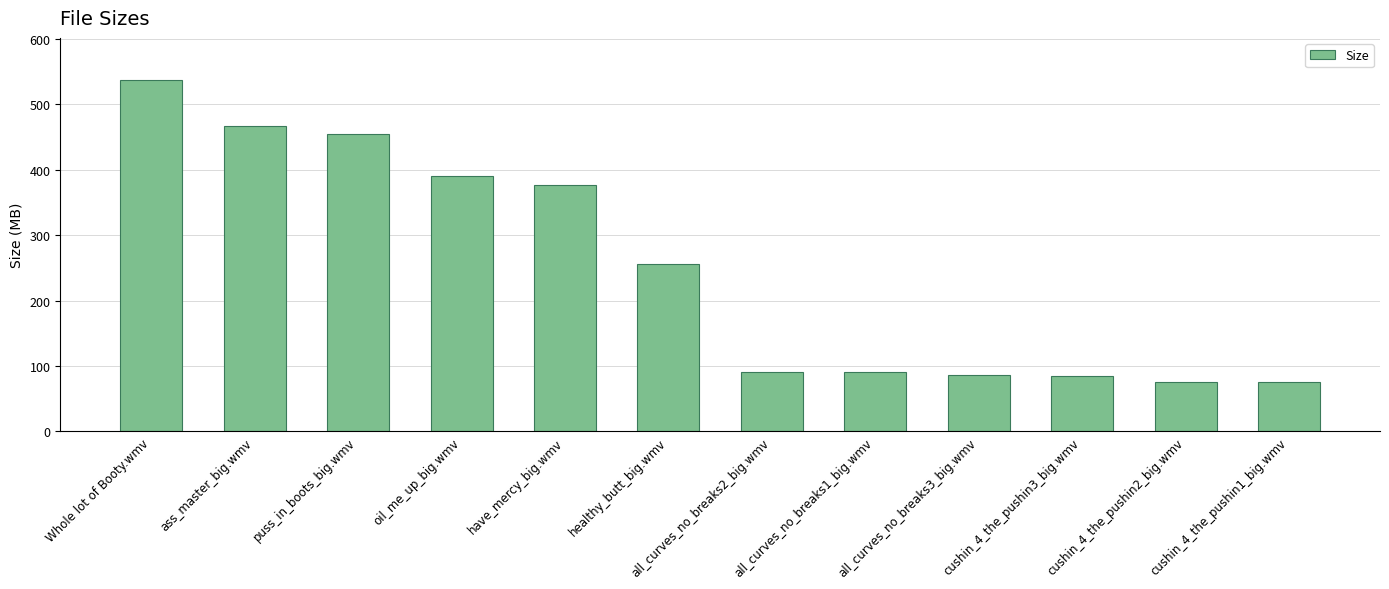

What is the sum of the values at have_mercy_big.wmv and all_curves_no_breaks2_big.wmv?

469.1